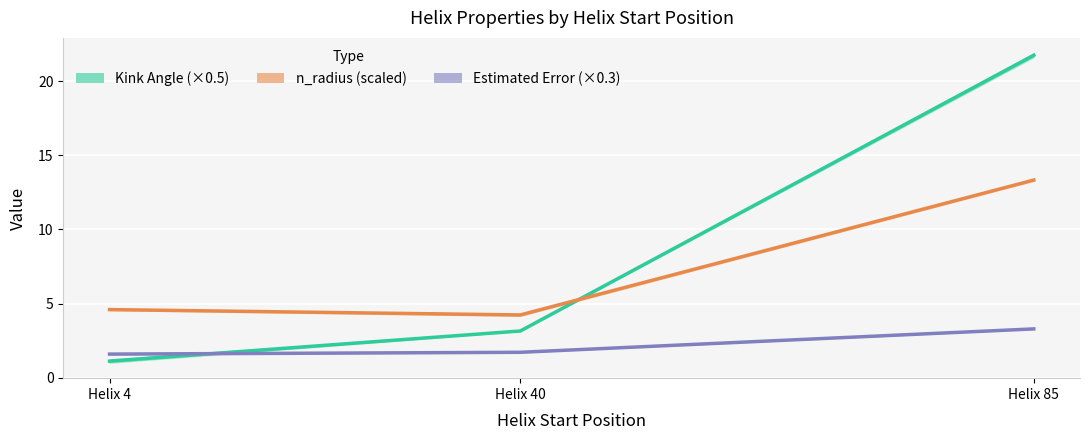

What is the value of the Kink Angle (×0.5) point at the 3rd from the left?

21.8